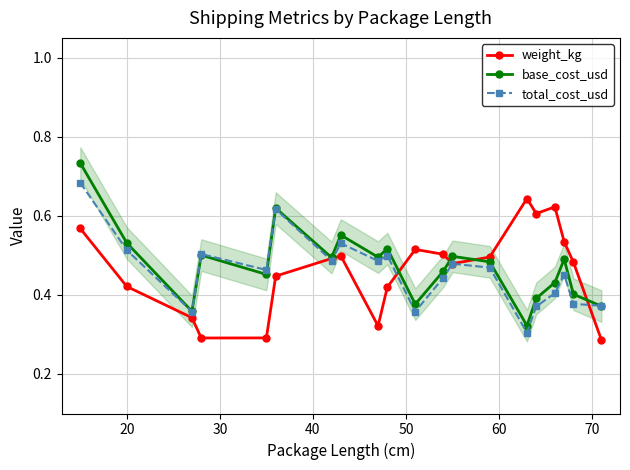

How many base_cost_usd values are between 0 and 1?

20